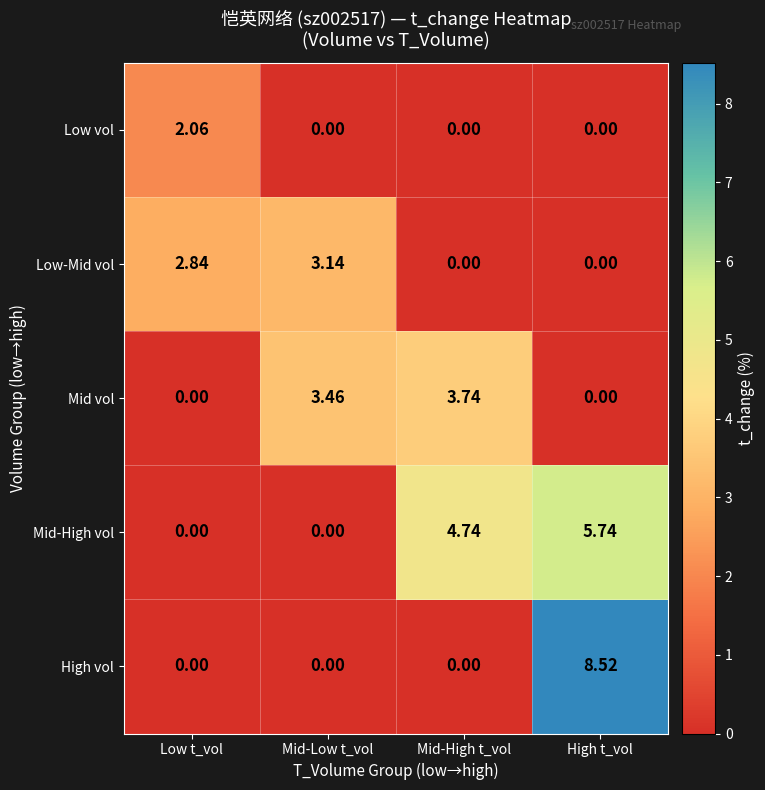

Between Low t_vol and High t_vol, which series saw the biggest shift?

High vol